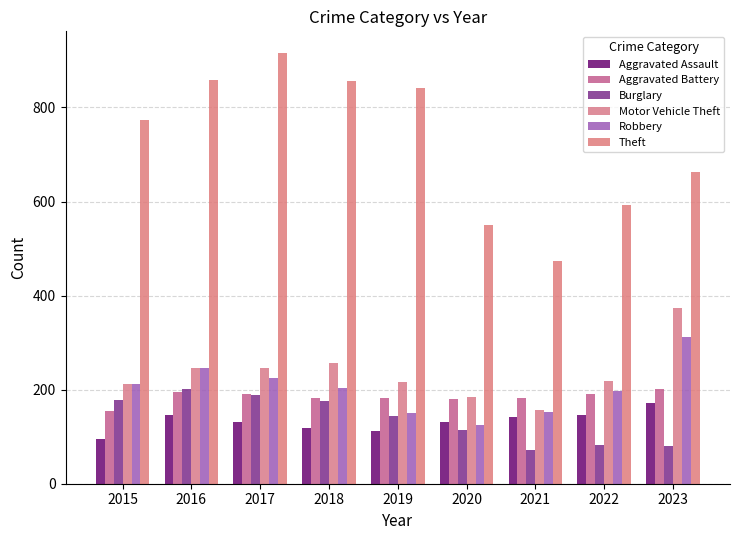

True or false: Aggravated Assault has a value of 131 at 2020.

True